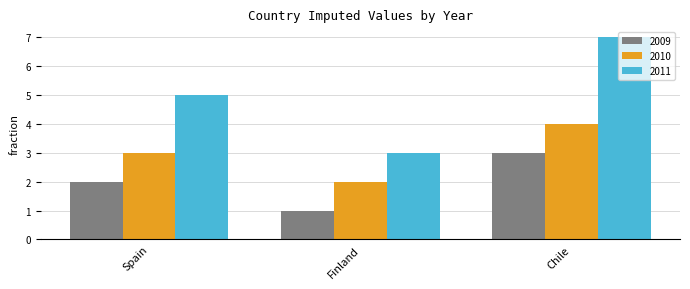

What value does the 2011 series have at Spain?

5